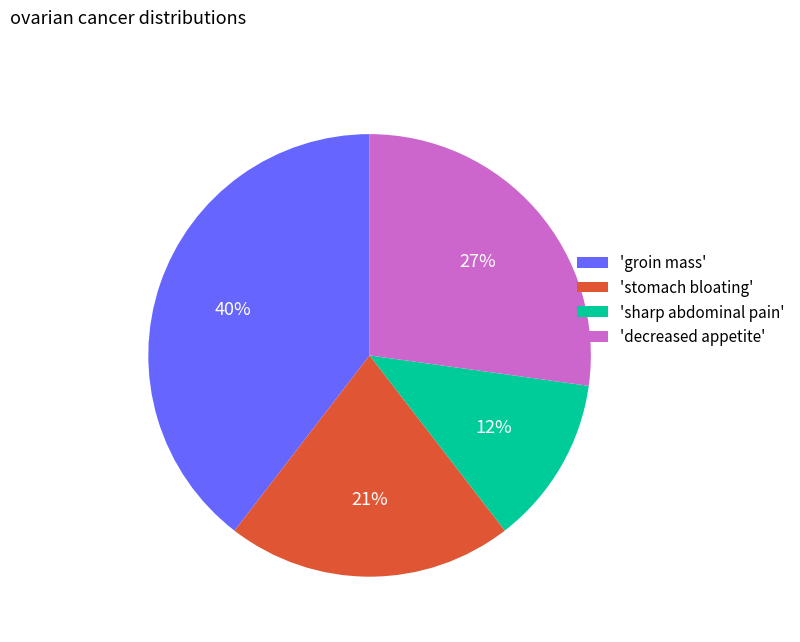

Count the number of slices in the pie.

4